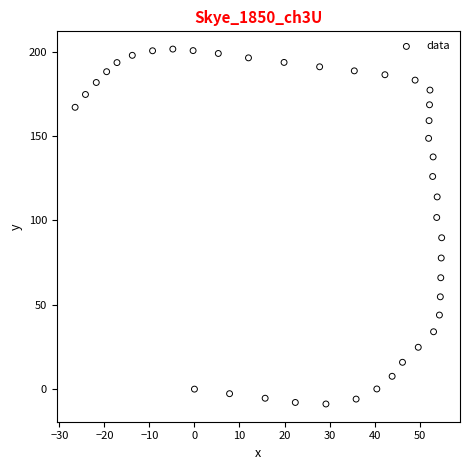

What is the range of X values (max minus min)?

81.4